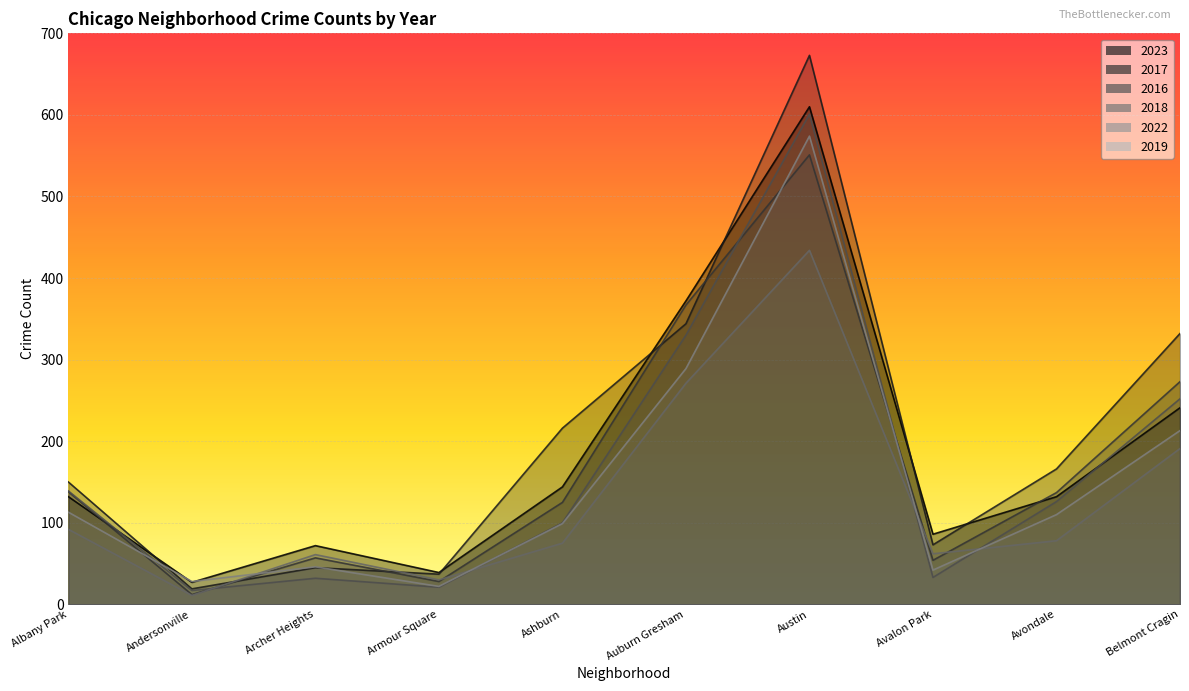

True or false: 2019 and 2016 cross at least once.

True